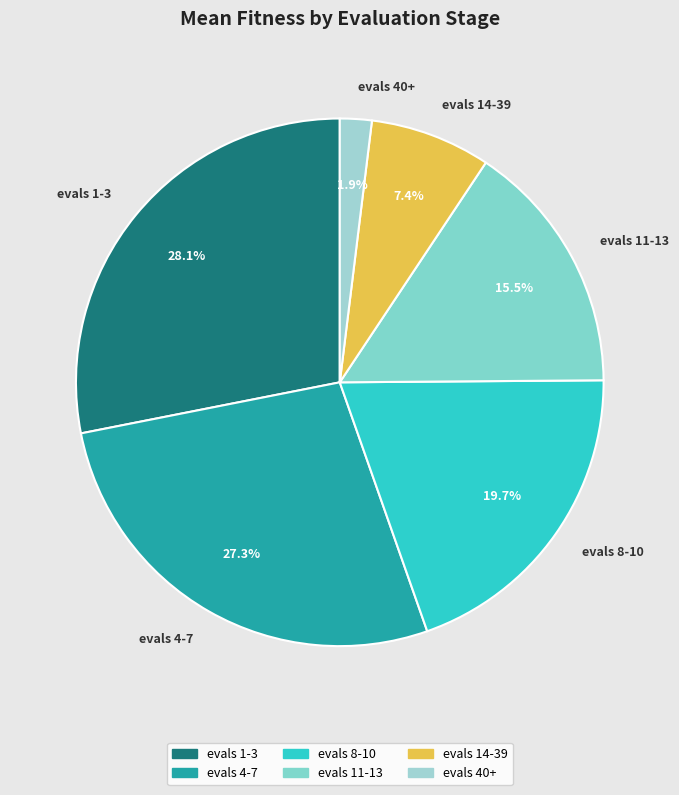

Is the sum of evals 8-10 and evals 14-39 greater than half?

No